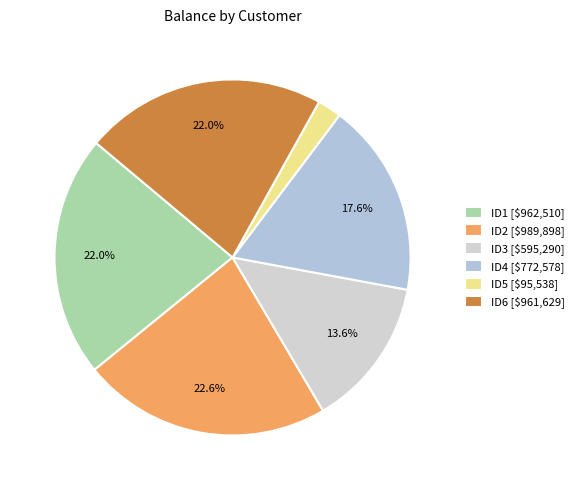

The ID1 slice represents 15% of the pie. True or false?

False